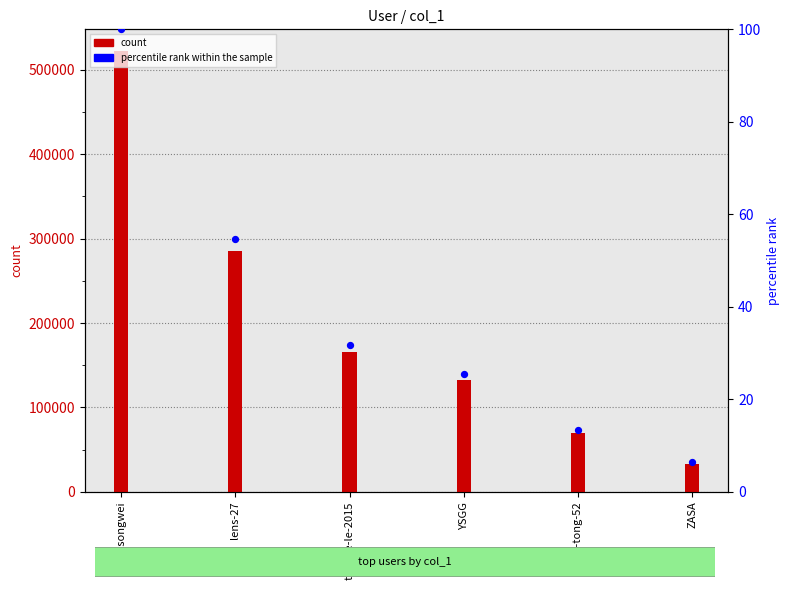

What are all the series names shown in the legend?

count, percentile rank within the sample